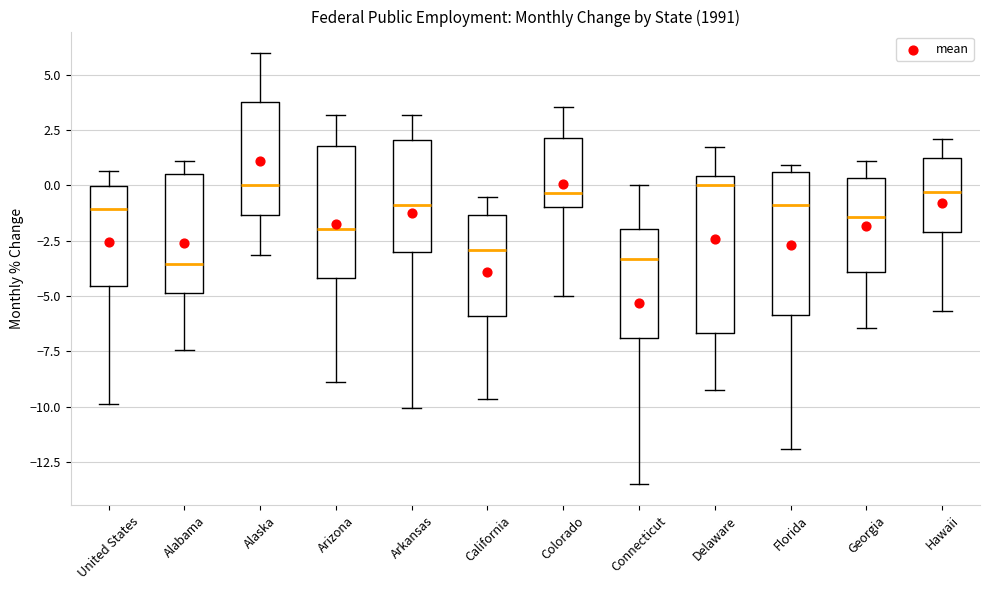

Reading left to right, read every box against the y-axis: the position of its median line, the range the box covers, and the ends of its whiskers. The values are not printed on the chart, so give them approximately, as read against the axis.

United States: median -1.0, box -4.5 to 0.0, whiskers -10.0 to 0.5
Alabama: median -3.5, box -5.0 to 0.5, whiskers -7.5 to 1.0
Alaska: median 0.0, box -1.5 to 4.0, whiskers -3.0 to 6.0
Arizona: median -2.0, box -4.0 to 2.0, whiskers -9.0 to 3.0
Arkansas: median -1.0, box -3.0 to 2.0, whiskers -10.0 to 3.0
California: median -3.0, box -6.0 to -1.5, whiskers -9.5 to -0.5
Colorado: median -0.5, box -1.0 to 2.0, whiskers -5.0 to 3.5
Connecticut: median -3.5, box -7.0 to -2.0, whiskers -13.5 to 0.0
Delaware: median 0.0, box -6.5 to 0.5, whiskers -9.0 to 1.5
Florida: median -1.0, box -6.0 to 0.5, whiskers -12.0 to 1.0
Georgia: median -1.5, box -4.0 to 0.5, whiskers -6.5 to 1.0
Hawaii: median -0.5, box -2.0 to 1.5, whiskers -5.5 to 2.0